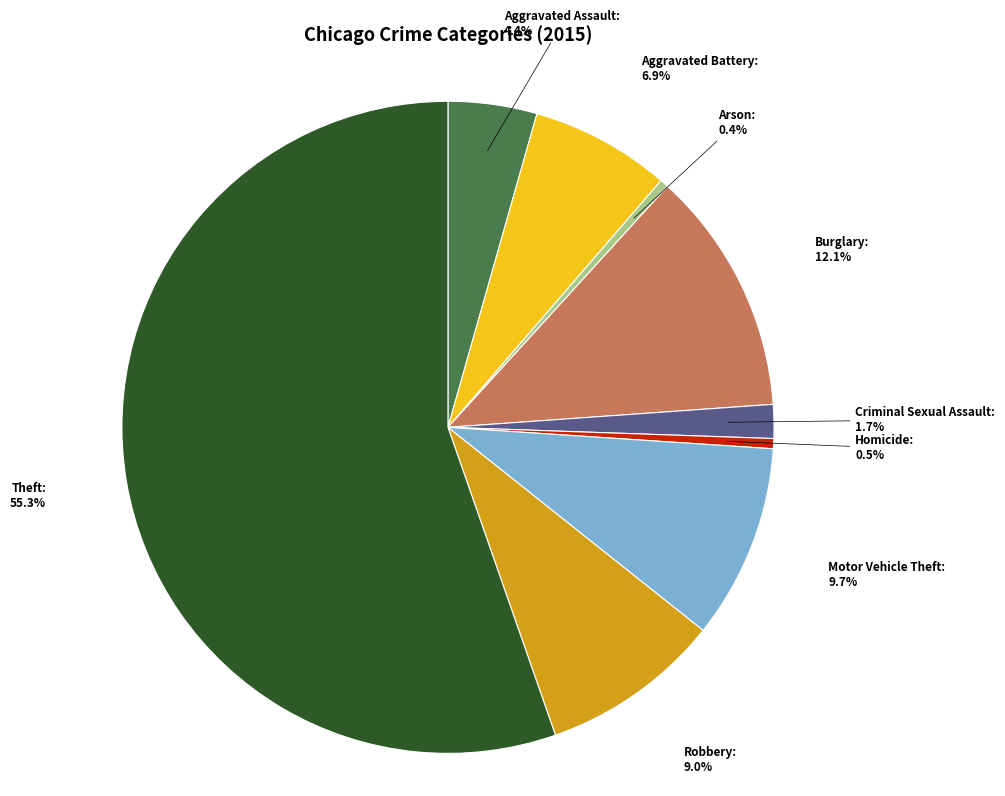

To the nearest percent, what percentage of the pie is Theft?

55%